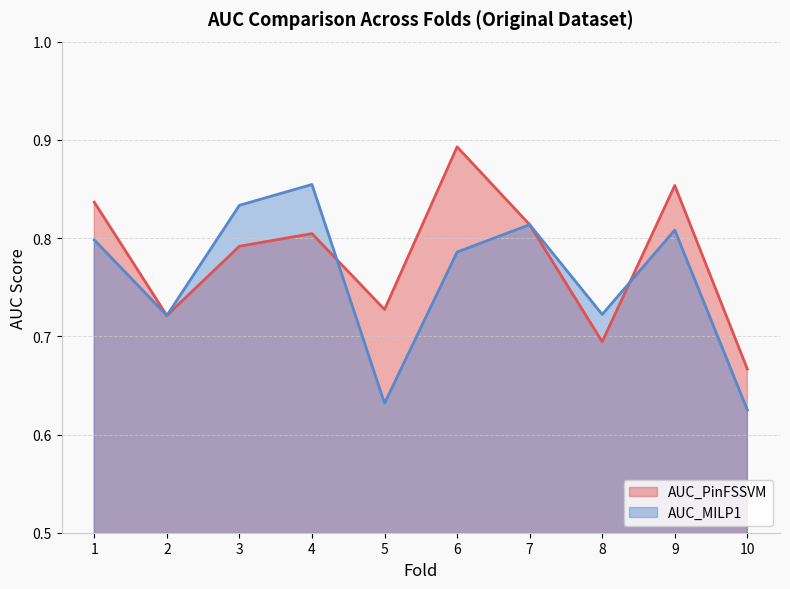

Count the number of data series in this chart.

2